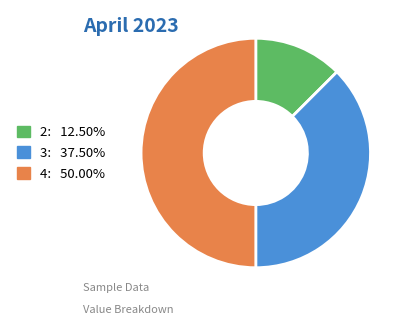

Do 4: 50.00% and 3: 37.50% together represent more than half of the pie?

Yes